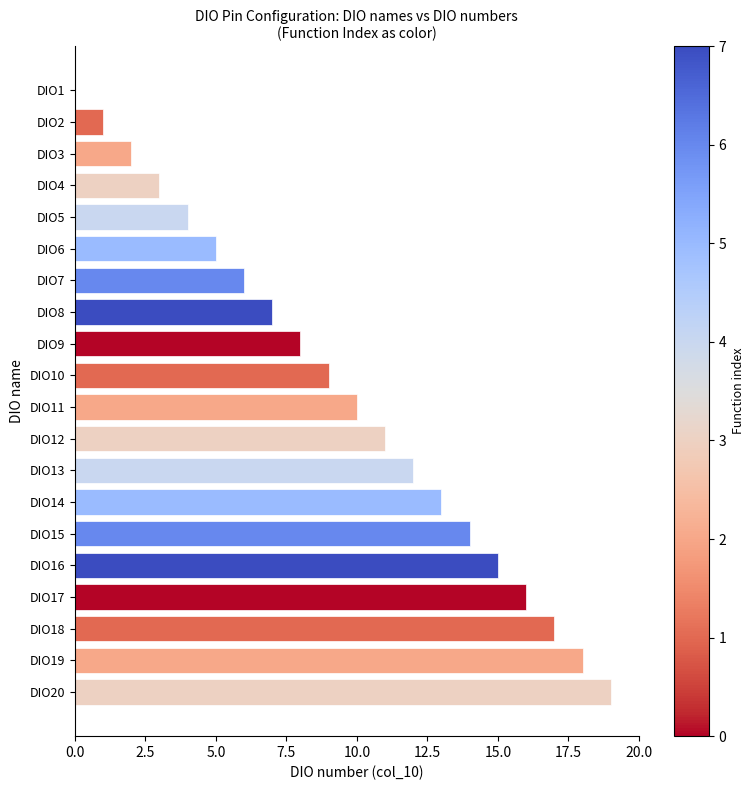

Approximately how many times larger is the value at DIO7 compared to DIO15?

0.4